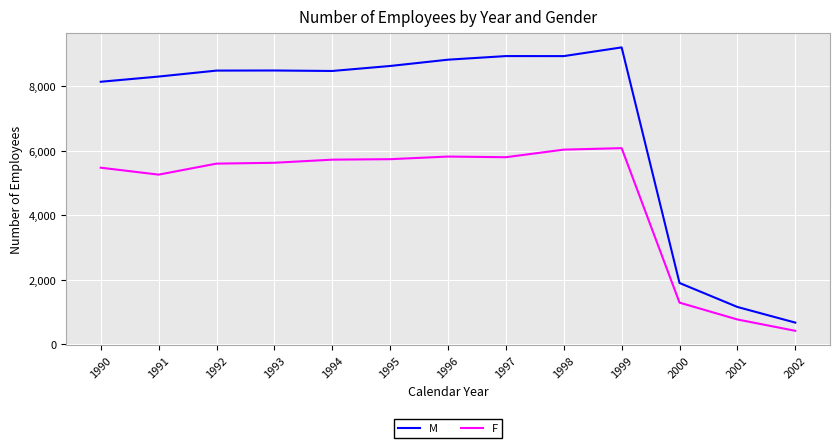

Does the chart display data point markers on the line(s)?

No